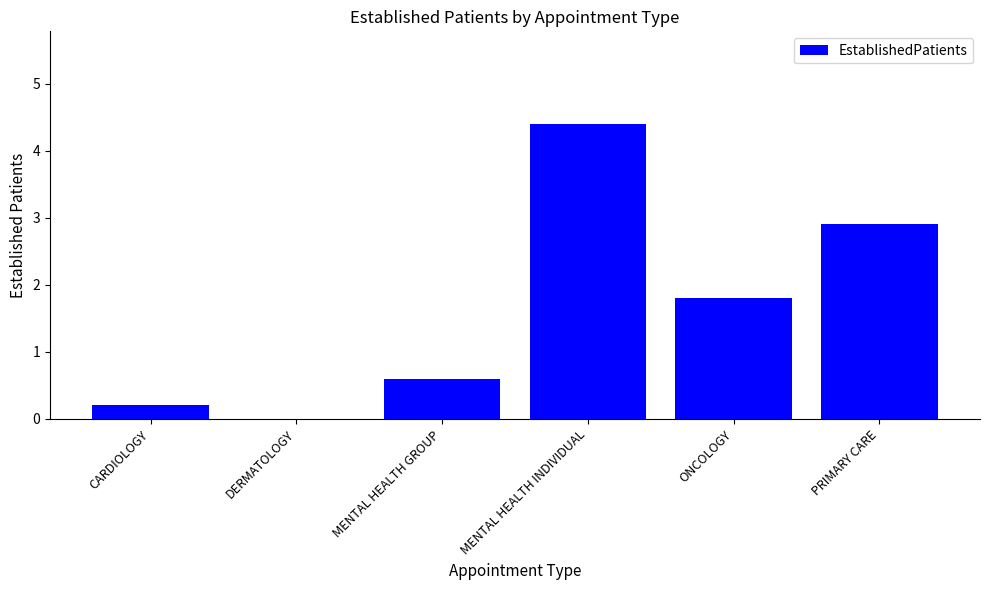

What is the sum of the values at MENTAL HEALTH INDIVIDUAL and MENTAL HEALTH GROUP?

5.0